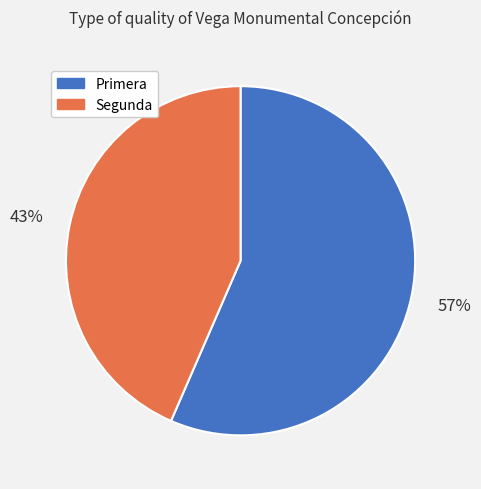

How many segments does this pie chart have?

2